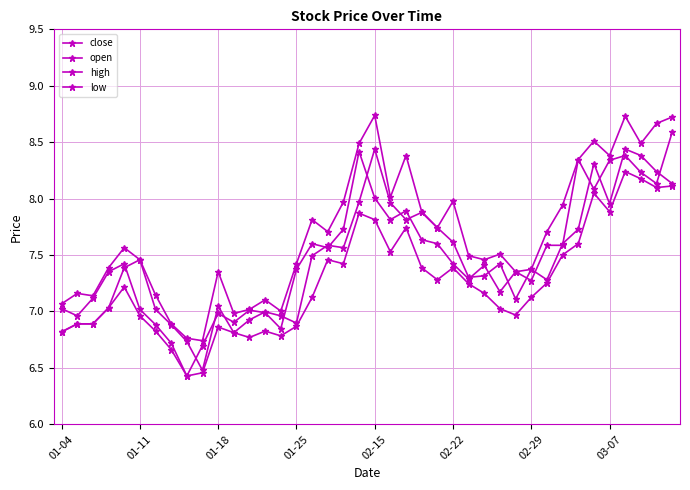

True or false: low has more than 1 points higher than both neighbors.

True